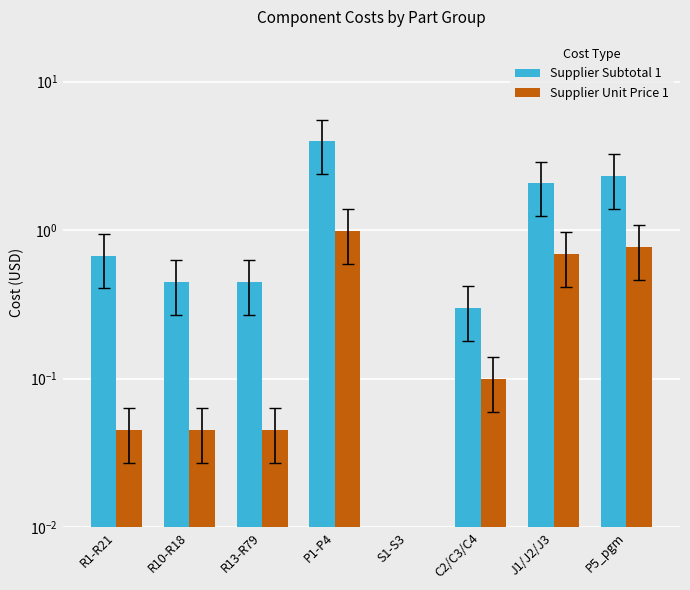

Between R10-R18 and R13-R79, which series saw the biggest shift?

Supplier Subtotal 1